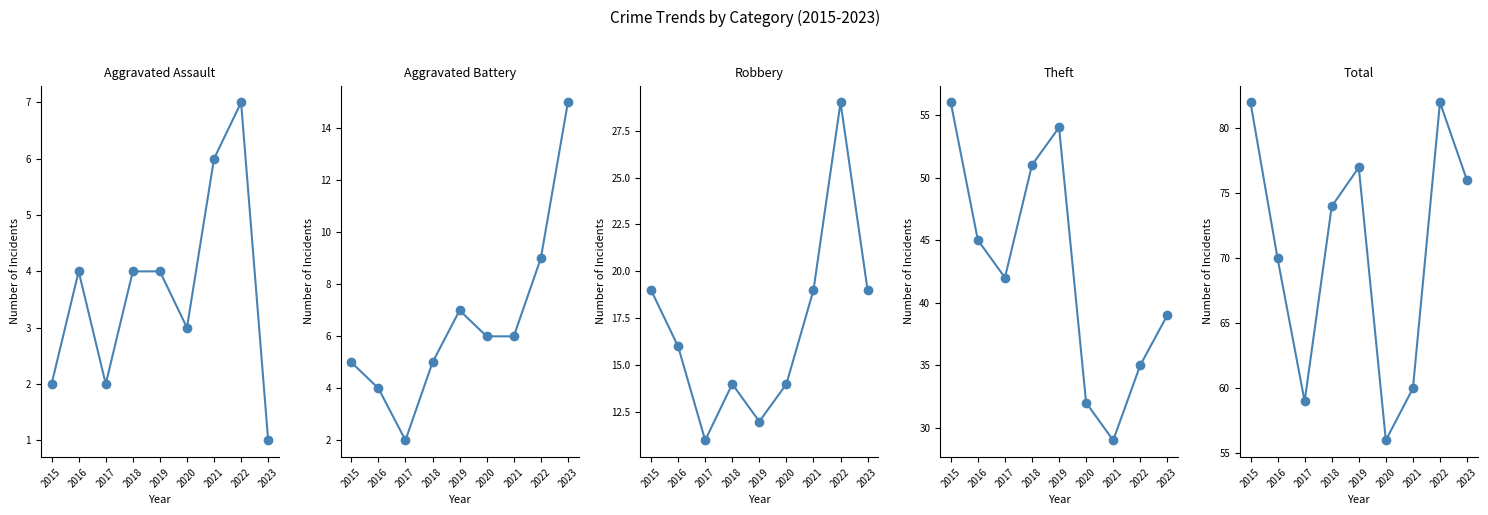

The Total series shows 28 at 2020. True or false?

False